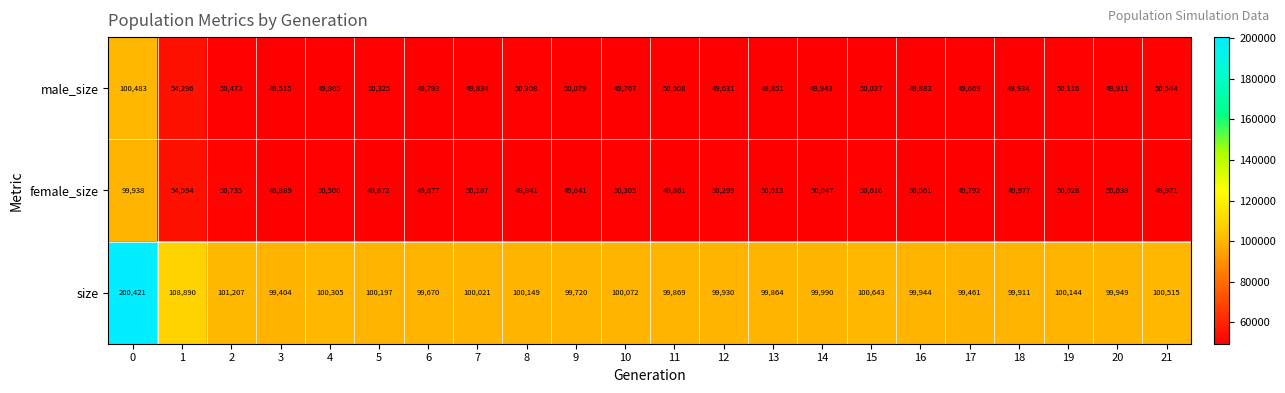

Which series has the largest total across all categories?

size